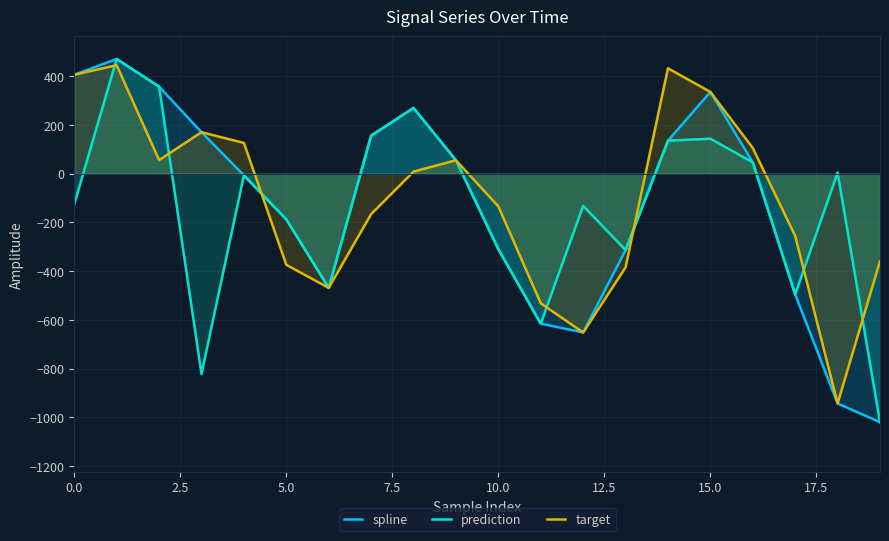

True or false: prediction and spline cross at least once.

False